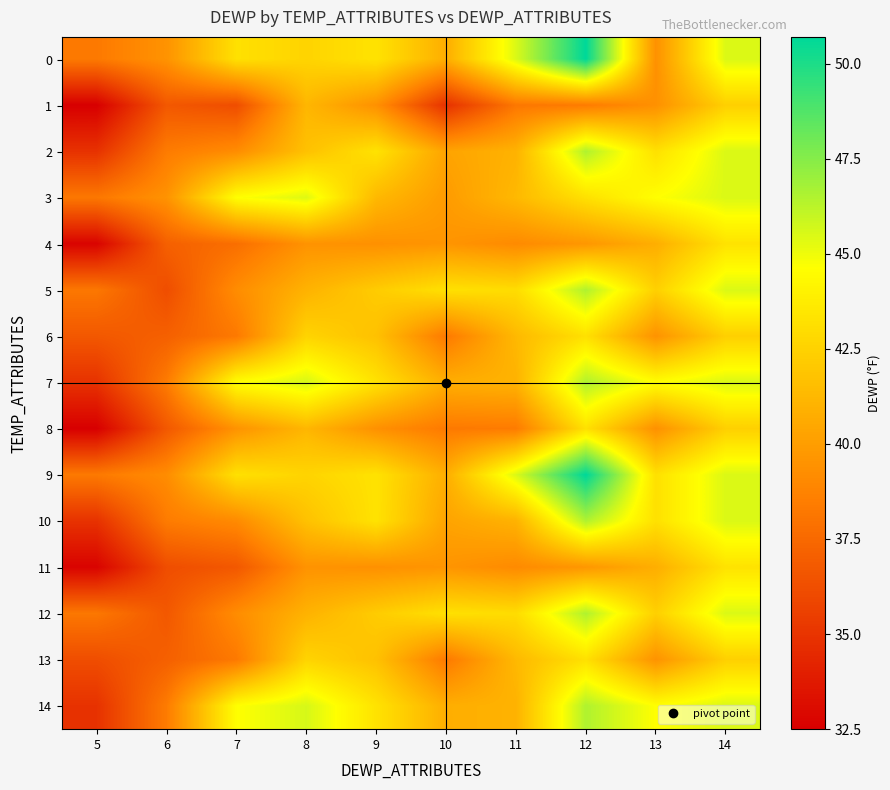

Reading left to right, list all the values displayed in this chart.

0: 5=38.3	6=39.5	7=43.2	8=42.6	9=43.3	10=40.8	11=45.5	12=50.7	13=39.4	14=45.5
1: 5=32.5	6=36.7	7=36.2	8=41.2	9=39.4	10=34.9	11=38.2	12=38.4	13=39.4	14=42.4
2: 5=34.9	6=38.4	7=39.2	8=41.7	9=43.3	10=40.3	11=41.0	12=46.5	13=43.2	14=45.5
3: 5=38.2	6=39.5	7=44.6	8=45.4	9=41.3	10=39.9	11=41.3	12=43.2	13=44.6	14=45.5
4: 5=32.7	6=37.1	7=37.8	8=39.5	9=39.4	10=39.6	11=39.1	12=39.7	13=40.8	14=43.3
5: 5=38.2	6=36.2	7=39.2	8=41.0	9=42.2	10=43.2	11=43.0	12=46.5	13=42.4	14=45.5
6: 5=36.7	6=37.1	7=38.3	8=42.6	9=41.7	10=38.3	11=41.3	12=43.2	13=39.5	14=42.4
7: 5=34.9	6=38.4	7=44.6	8=45.6	9=43.3	10=40.8	11=41.0	12=46.5	13=44.6	14=45.5
8: 5=32.5	6=36.7	7=39.5	8=41.2	9=39.4	10=38.3	11=38.4	12=43.2	13=39.4	14=42.4
9: 5=38.3	6=39.2	7=43.2	8=42.6	9=43.3	10=40.8	11=45.5	12=50.7	13=43.2	14=45.5
10: 5=34.9	6=38.4	7=39.1	8=41.7	9=43.3	10=40.3	11=41.0	12=46.5	13=43.2	14=45.5
11: 5=32.7	6=36.2	7=36.7	8=39.5	9=39.4	10=39.6	11=39.1	12=39.7	13=40.8	14=43.3
12: 5=38.2	6=36.7	7=39.2	8=41.0	9=42.2	10=43.2	11=43.0	12=46.5	13=42.4	14=45.5
13: 5=36.2	6=37.1	7=38.3	8=42.6	9=41.7	10=38.3	11=41.3	12=43.2	13=39.5	14=42.4
14: 5=34.9	6=38.4	7=44.6	8=45.6	9=43.3	10=40.8	11=41.0	12=46.5	13=44.6	14=45.5